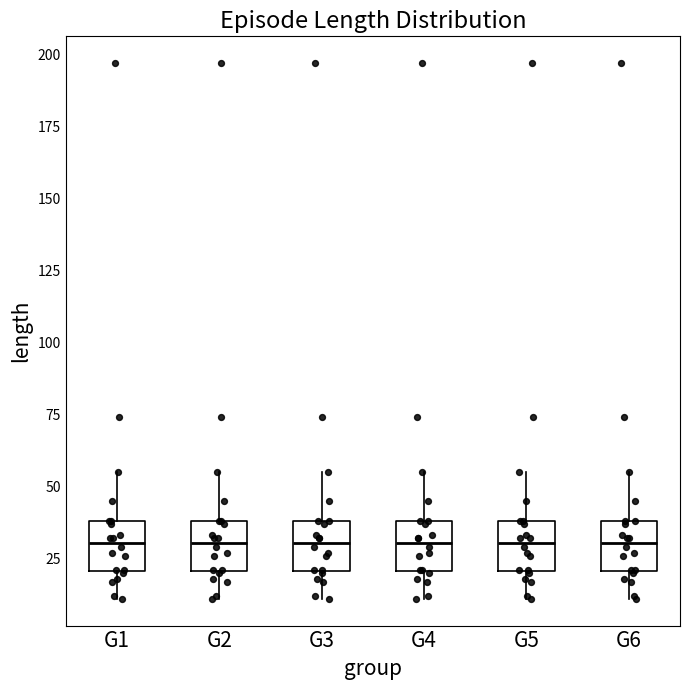

Reading left to right, transcribe this box plot: for each box, give where its median line is, the range the box spans, and where its two whiskers end, as read against the y-axis. The values are not printed on the chart, so give them approximately, as read against the axis.

G1: median 30, box 20 to 40, whiskers 10 to 55
G2: median 30, box 20 to 40, whiskers 10 to 55
G3: median 30, box 20 to 40, whiskers 10 to 55
G4: median 30, box 20 to 40, whiskers 10 to 55
G5: median 30, box 20 to 40, whiskers 10 to 55
G6: median 30, box 20 to 40, whiskers 10 to 55